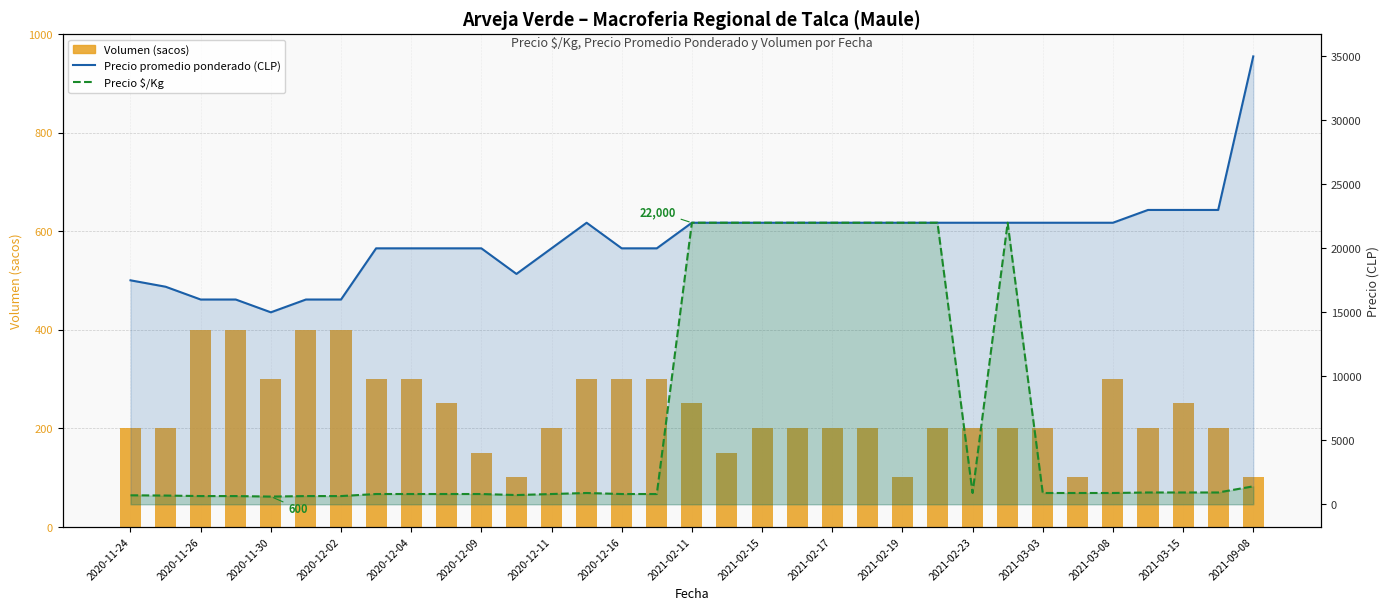

What position from the left is 19?

20